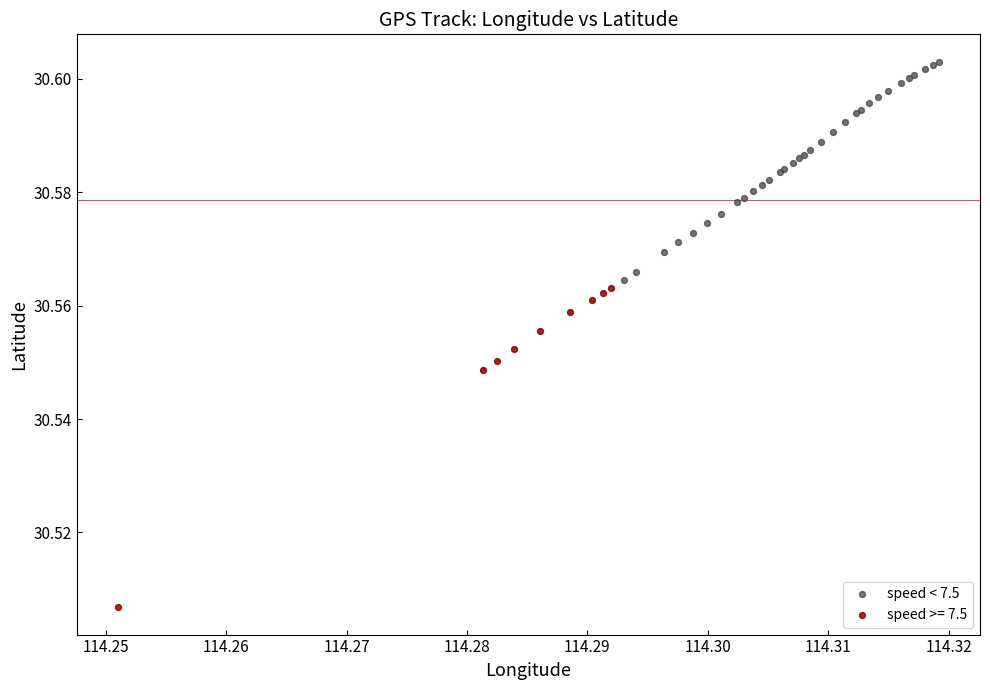

Which series has the largest Y range (max minus min)?

speed >= 7.5